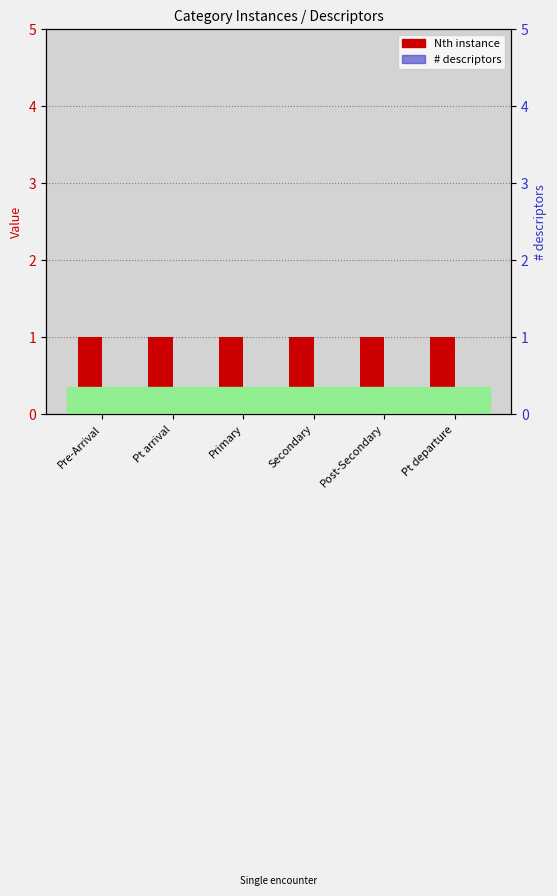

Is it true that # descriptors equals 0 at Pt departure?

True